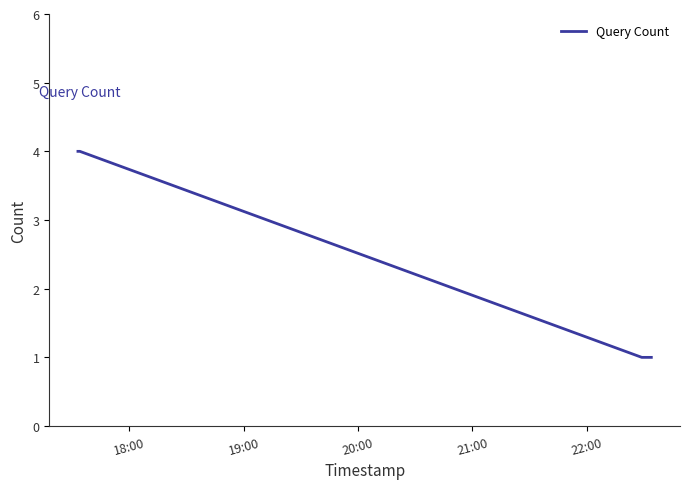

Reading left to right, list all the values displayed in this chart.

4	4	1	1